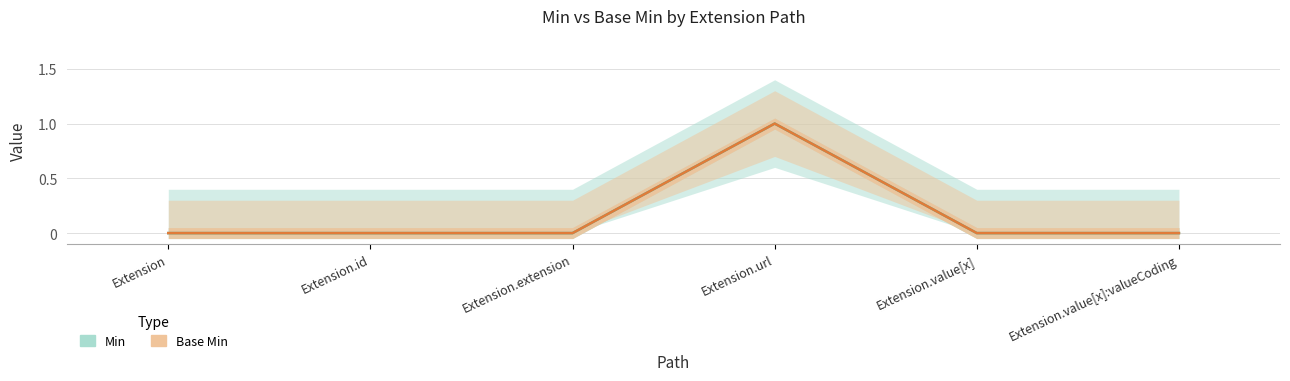

At which category is the sum across all series the highest?

Extension.url